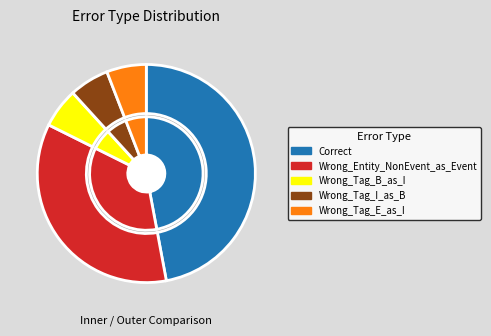

How many segments does this pie chart have?

5